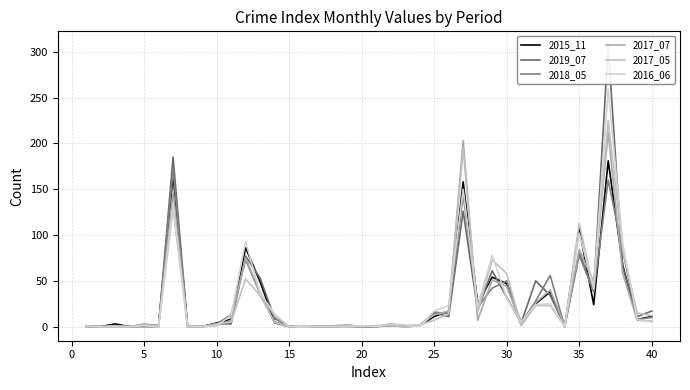

The value of 2019_07 at 21 is 1. True or false?

False